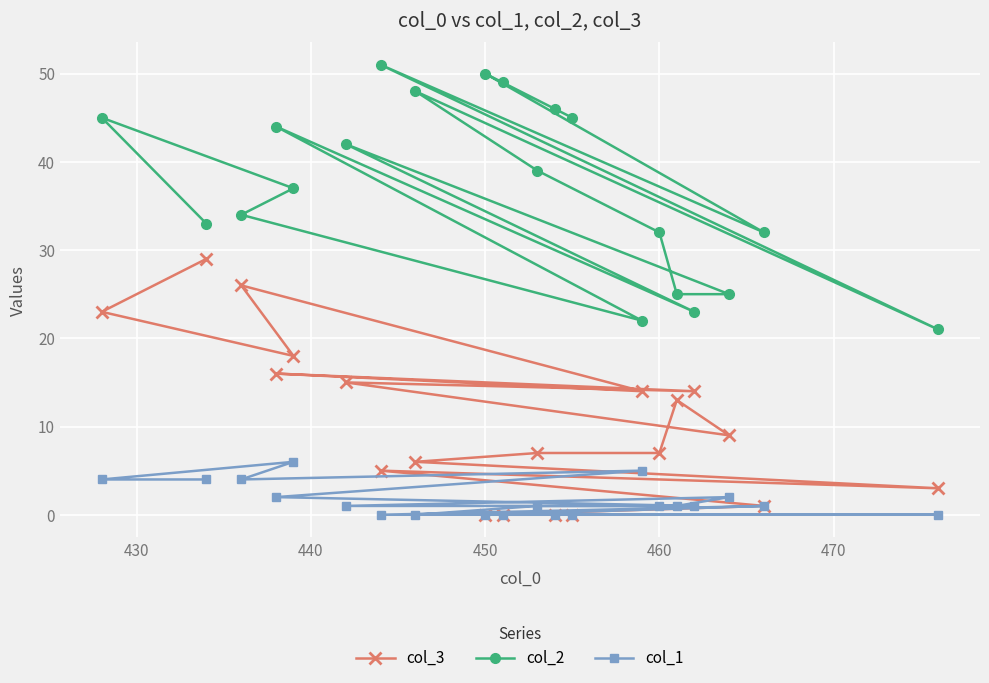

True or false: col_1 and col_2 intersect in this chart.

False